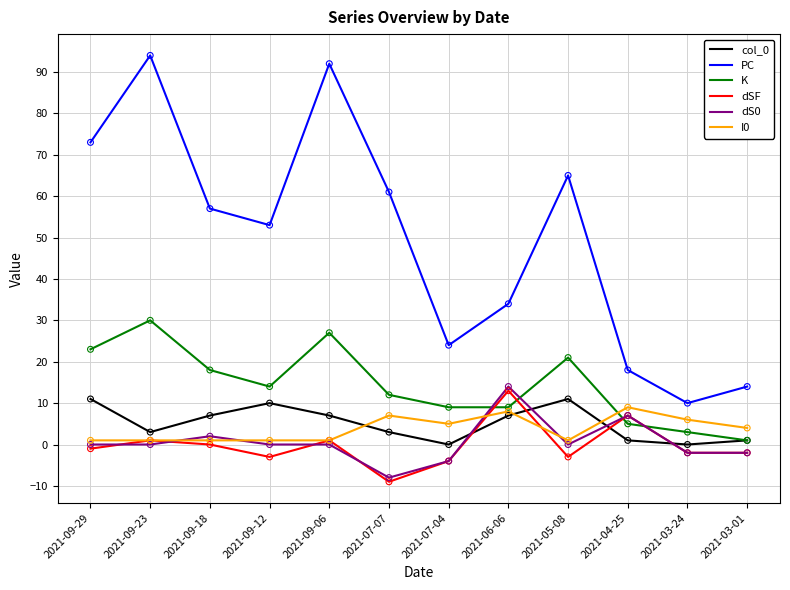

Which series has the largest total across all categories?

PC